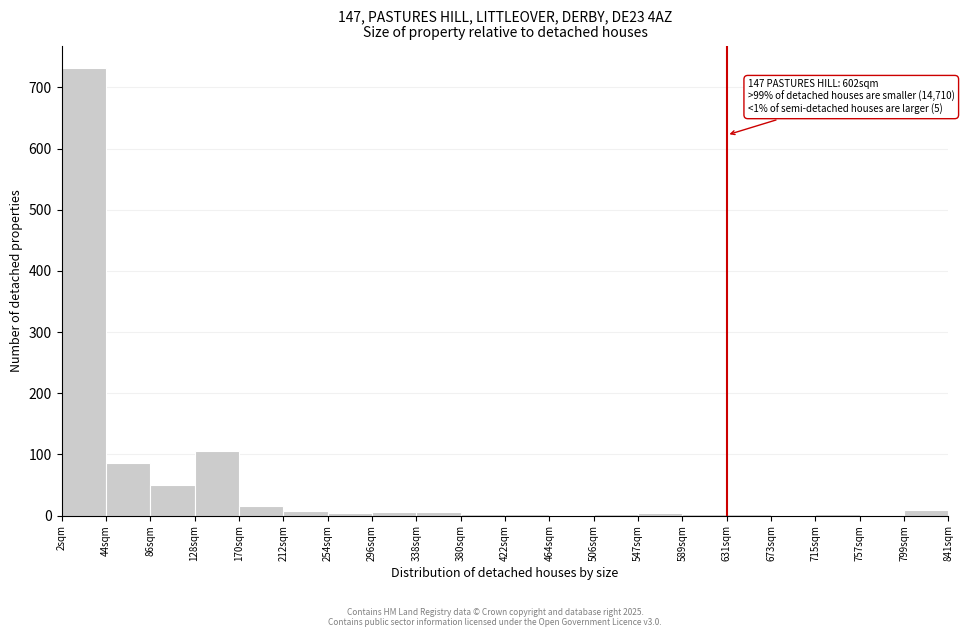

Which range on the x-axis has the tallest bar?

0 to 45